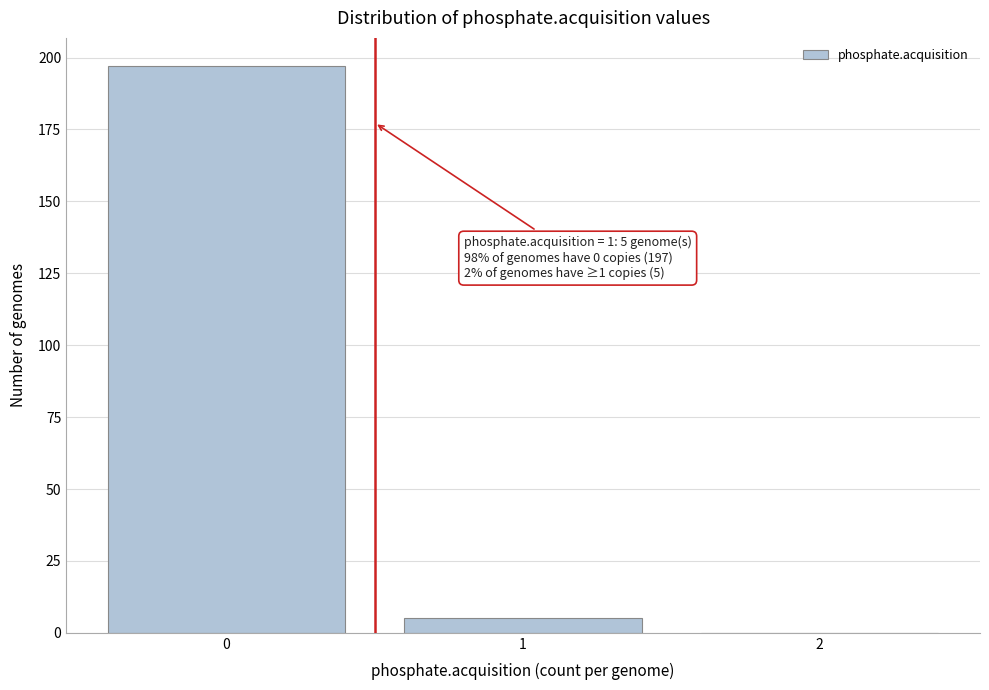

Reading left to right, what are all the values shown in this chart?

0=197	1=5	2=0